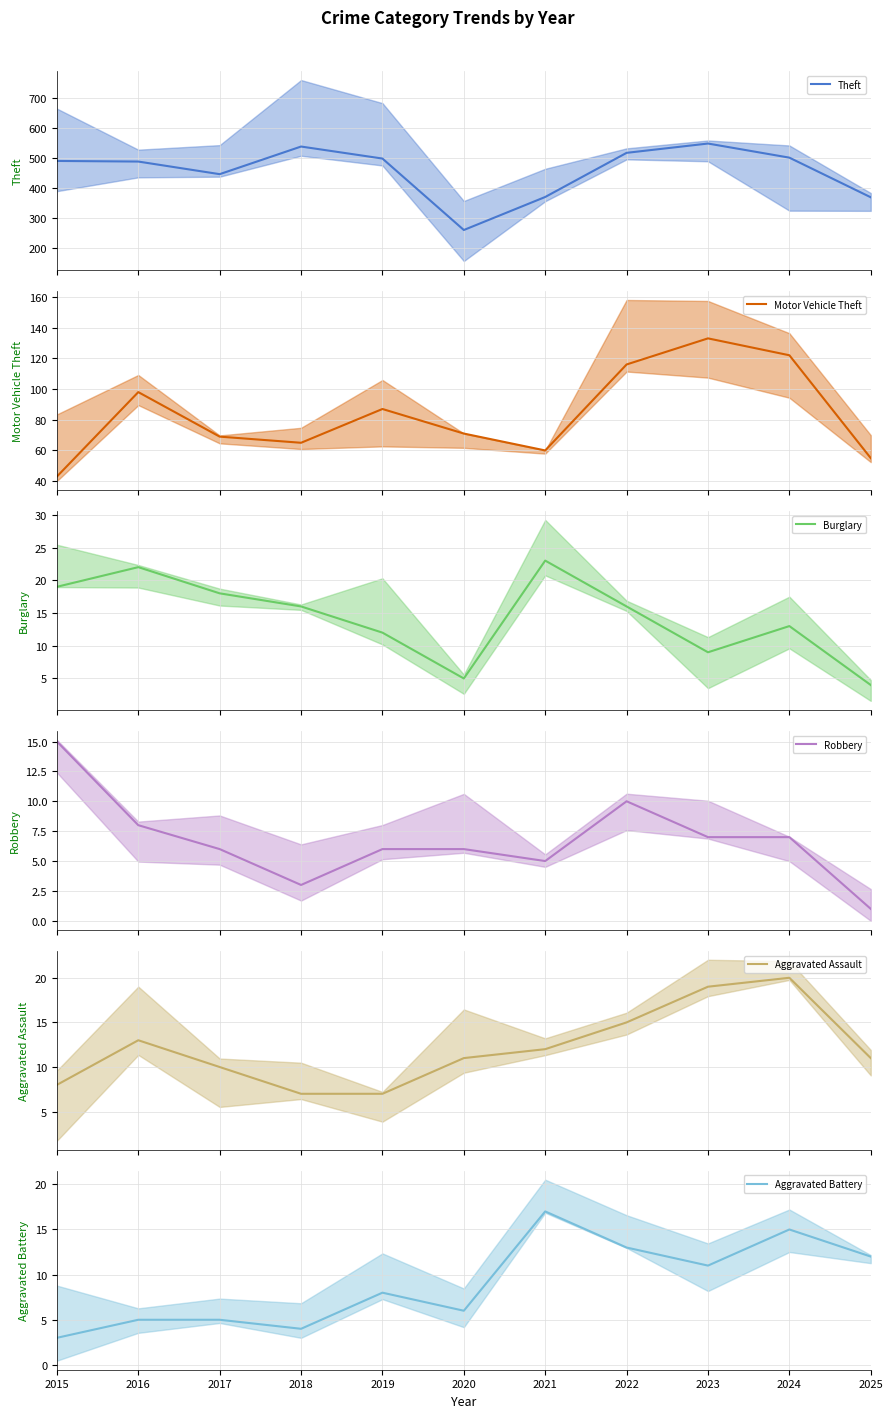

The value of Motor Vehicle Theft at 2016 is 52. True or false?

False